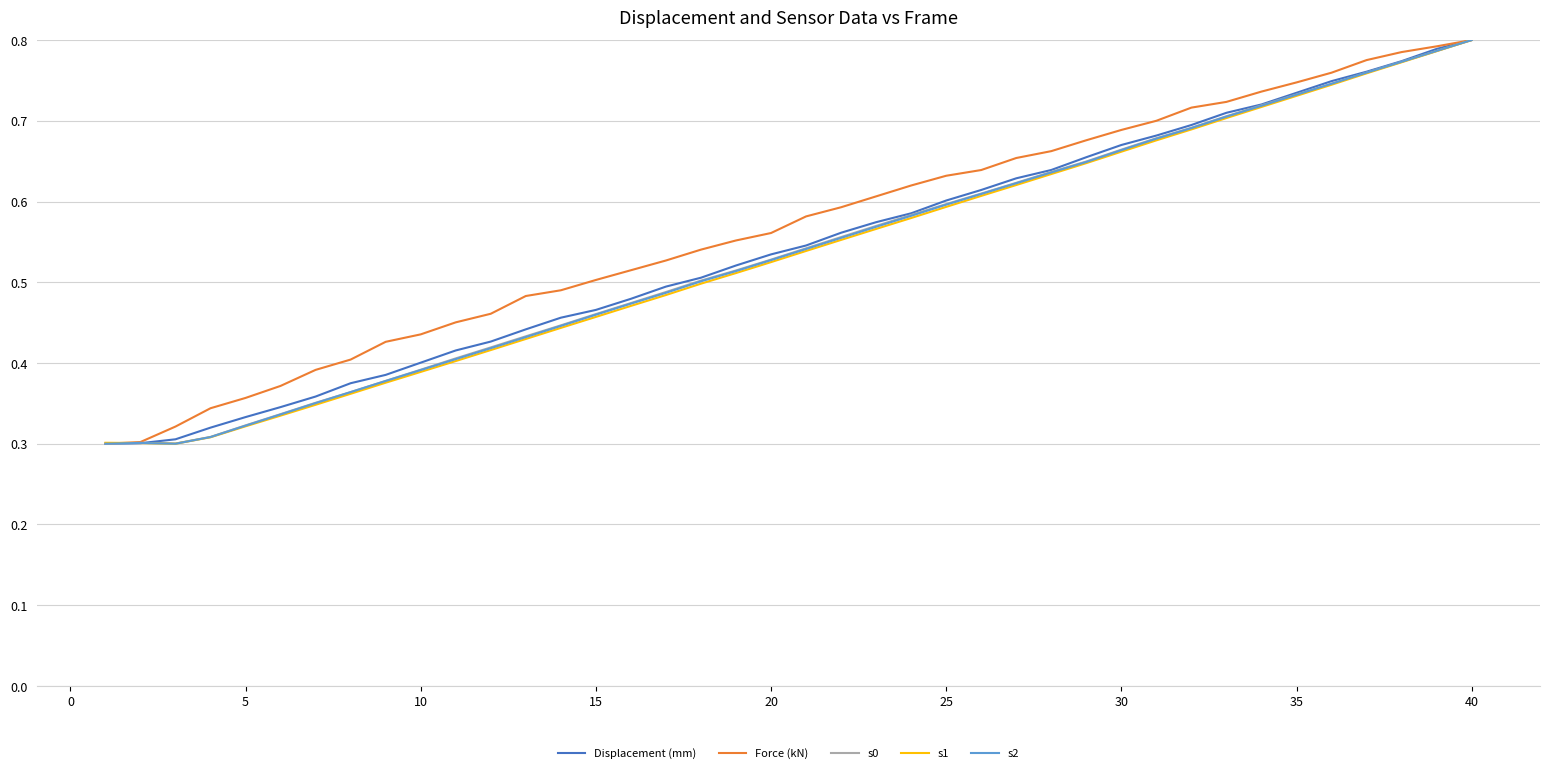

Is this an area chart (filled region under the line)?

No